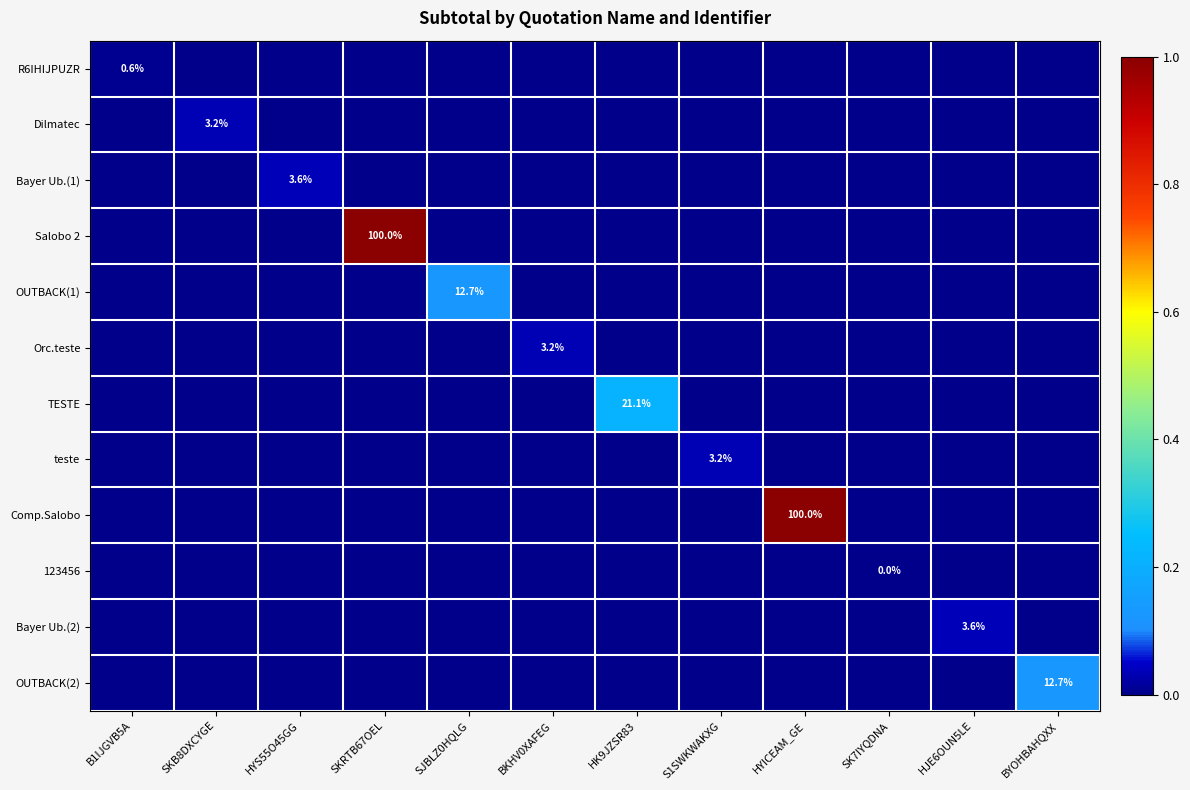

The Salobo 2 series shows 25841.7 at S1SWKWAKXG. True or false?

False